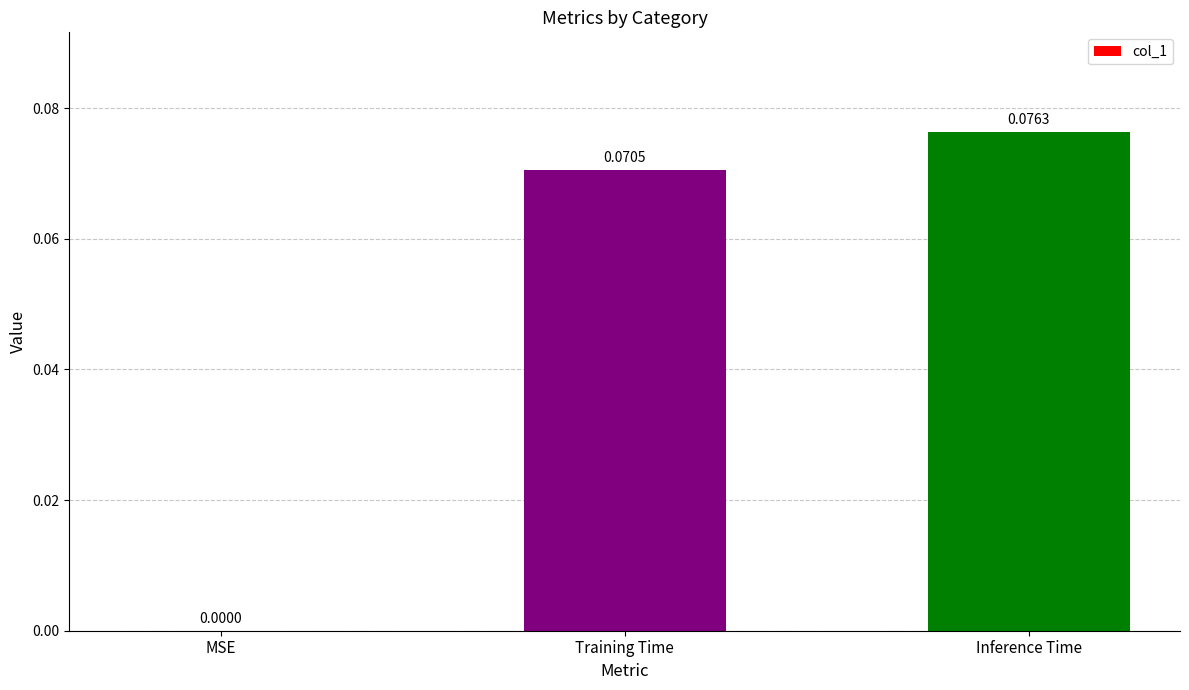

Which label corresponds to the largest value in the chart?

Inference Time